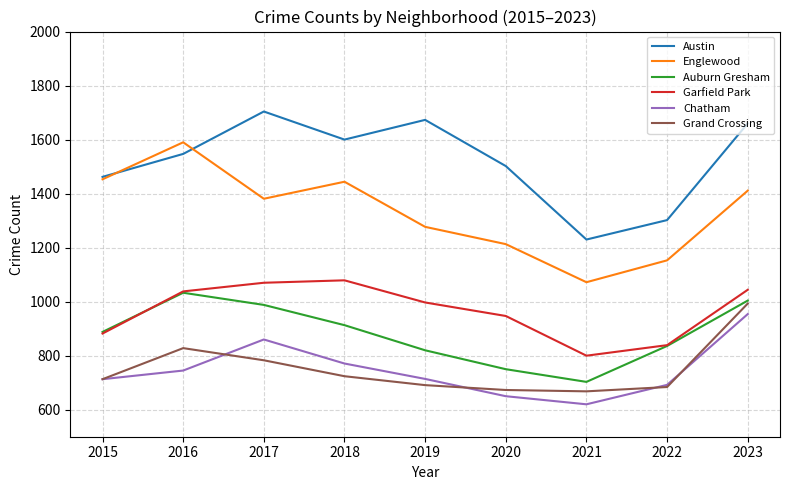

What is the approximate value of Auburn Gresham at 2015, to the nearest 50?

900